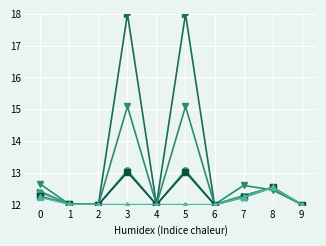

What is the spread (max minus min) of values at 0?

0.4